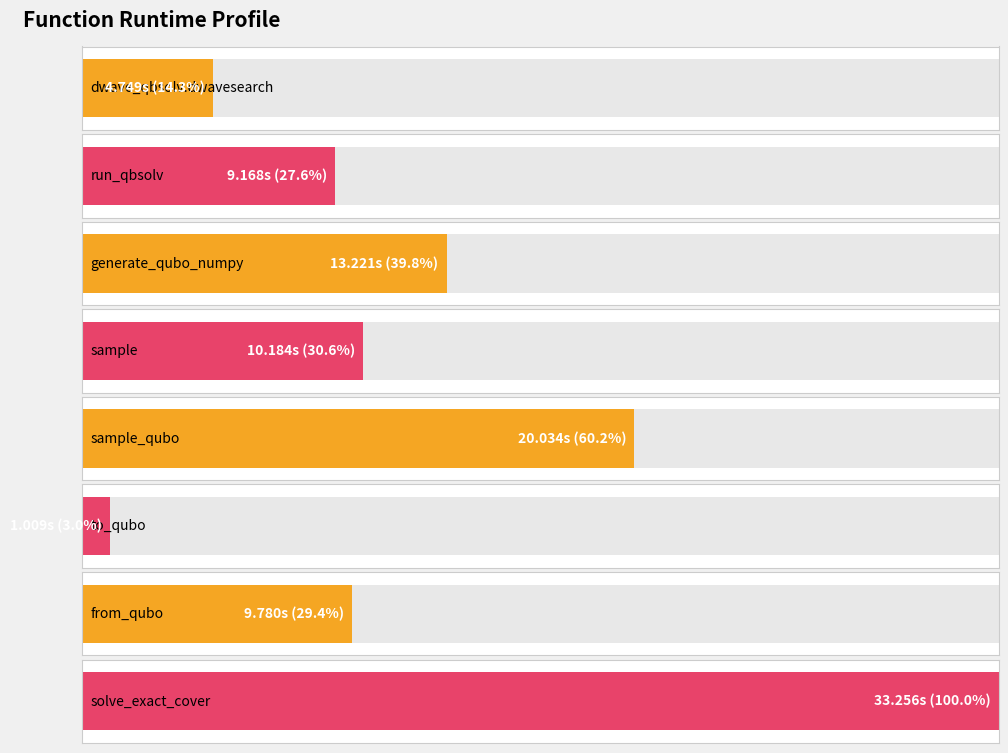

What is the ratio of the value at dwave_qbsolv.qbsolv_binding.run_qbsolv to the value at to_qubo?

9.1